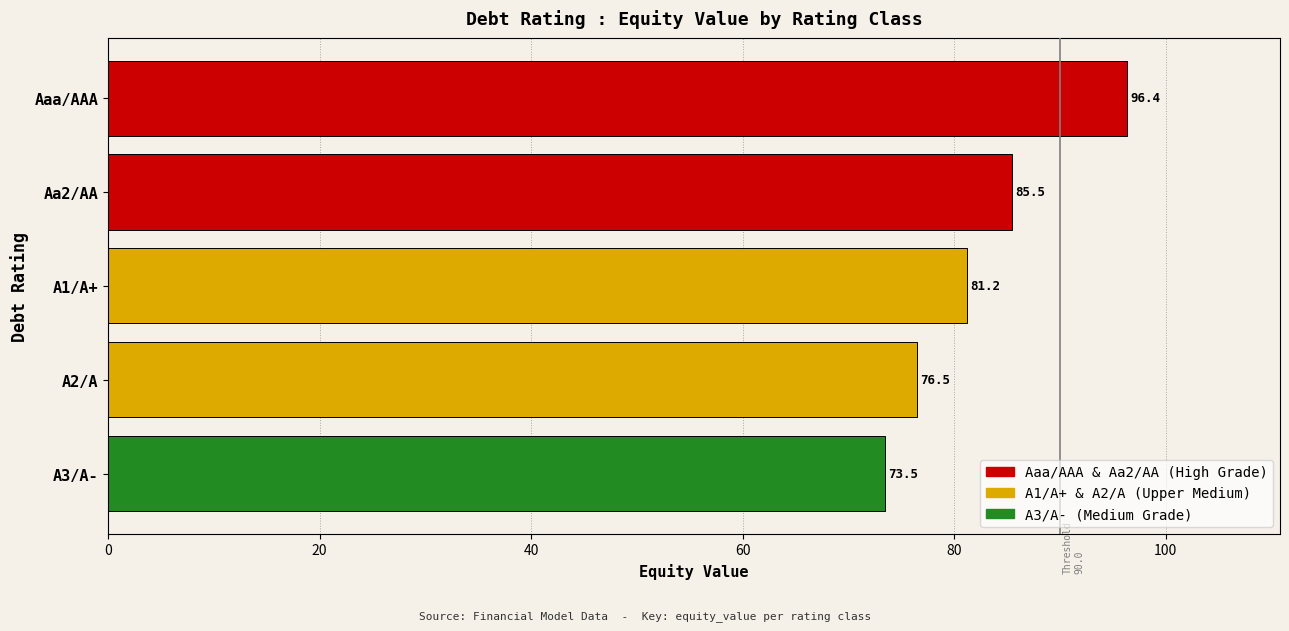

List the labels in order of value, smallest first.

A3/A-, A2/A, A1/A+, Aa2/AA, Aaa/AAA